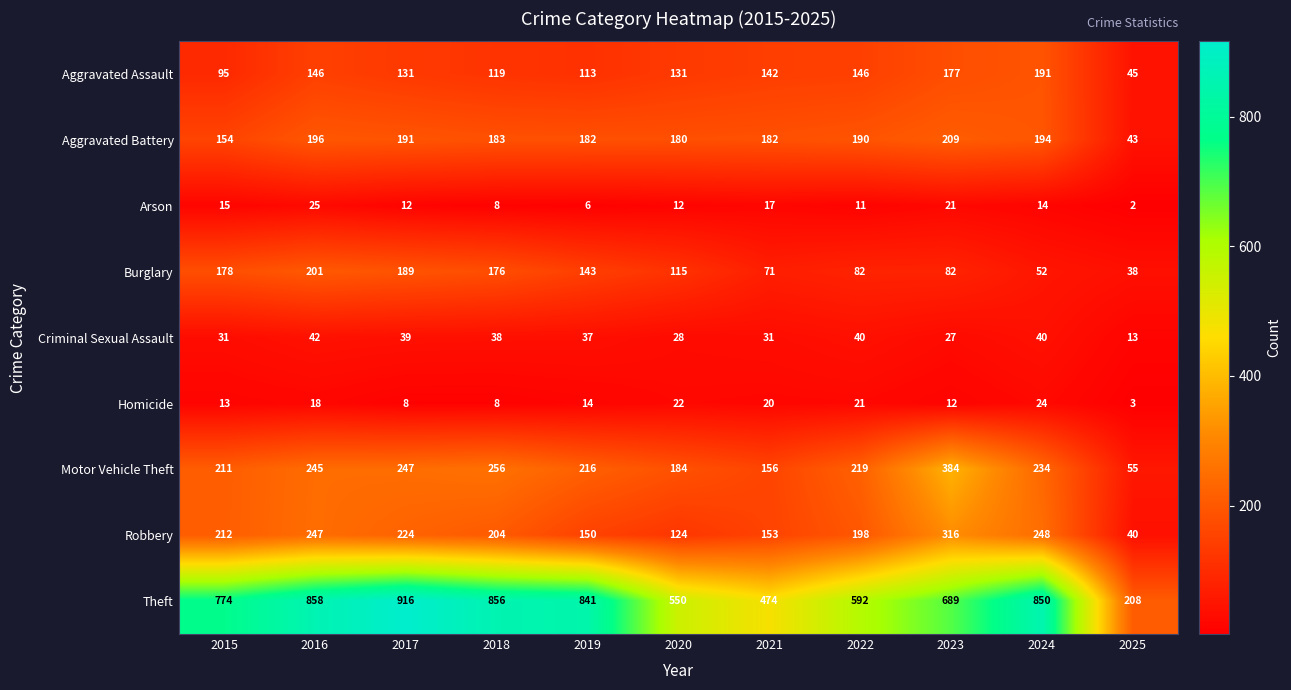

Which series has the widest spread of values?

Theft